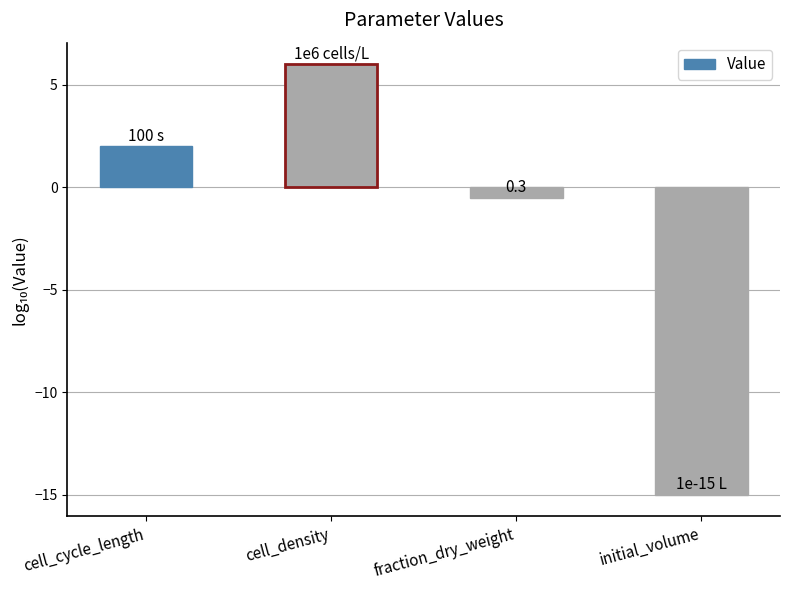

What is the sum of the values at fraction_dry_weight and cell_cycle_length?

1.5